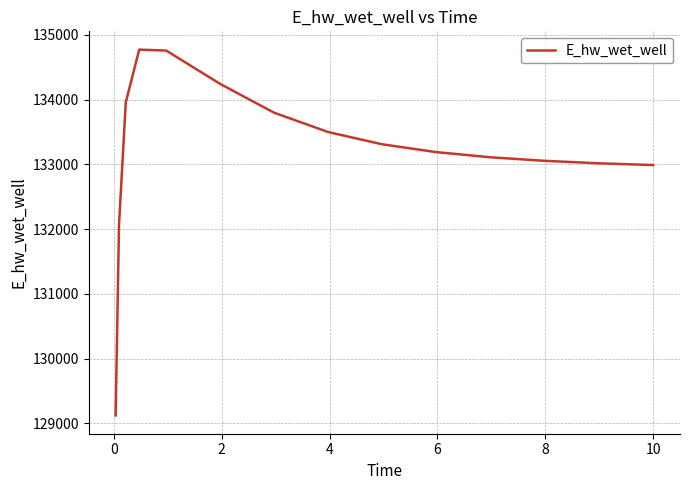

How many lines are shown in the chart?

1